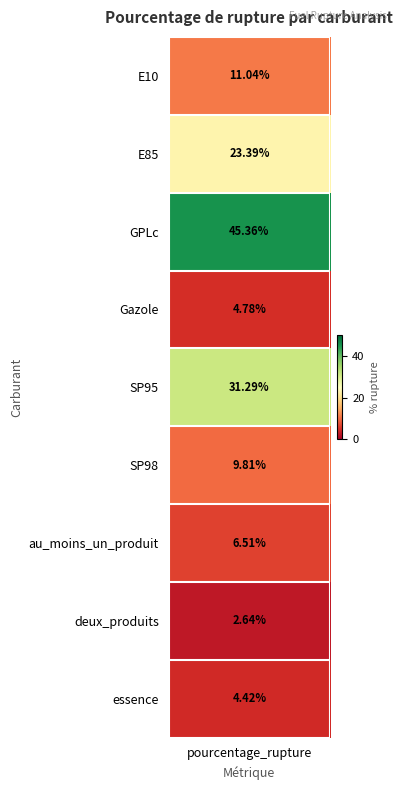

Reading left to right, what are all the values shown in this chart?

11.0	23.4	45.4	4.8	31.3	9.8	6.5	2.6	4.4